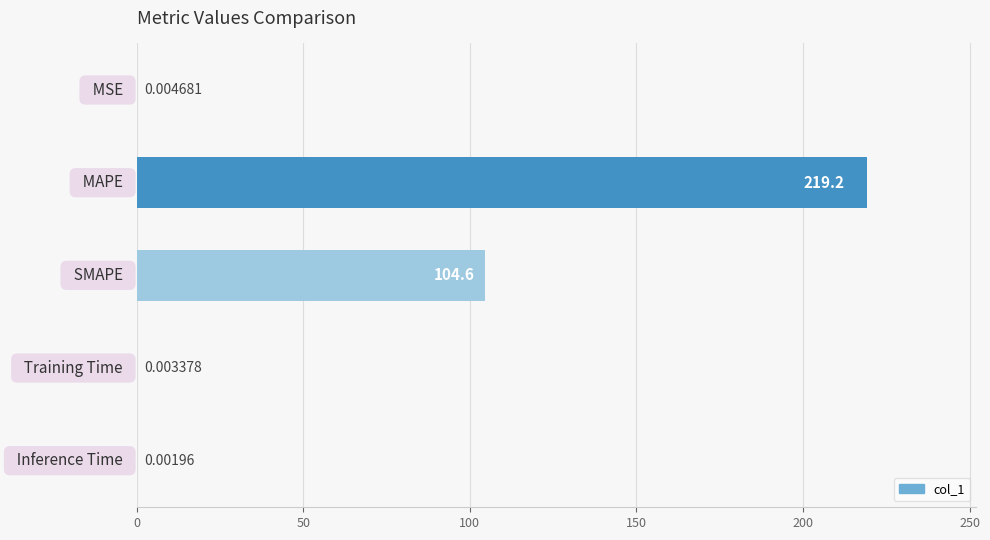

What is the sum of all values?

323.8